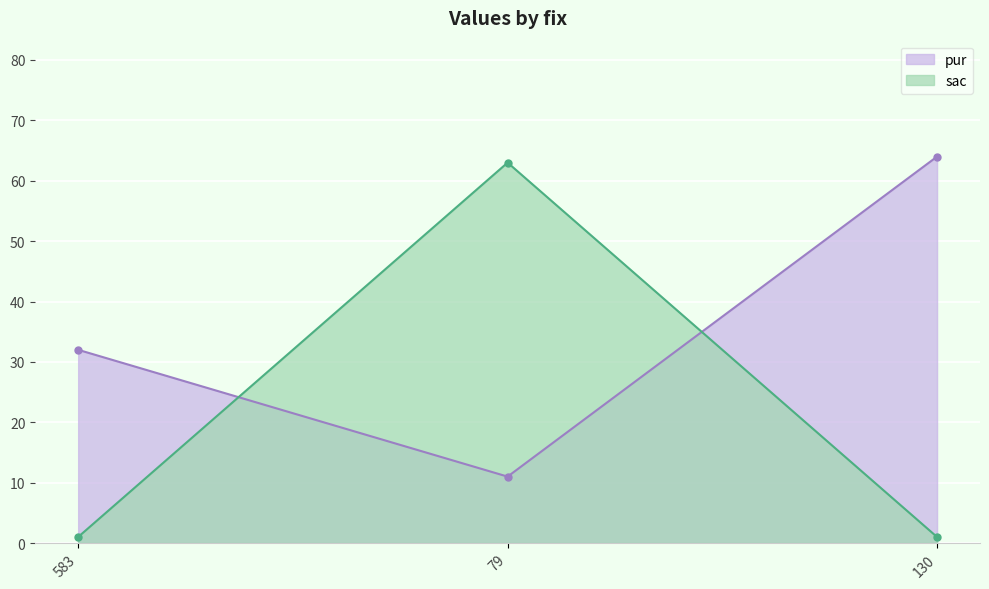

What are all the series names shown in the legend?

pur, sac